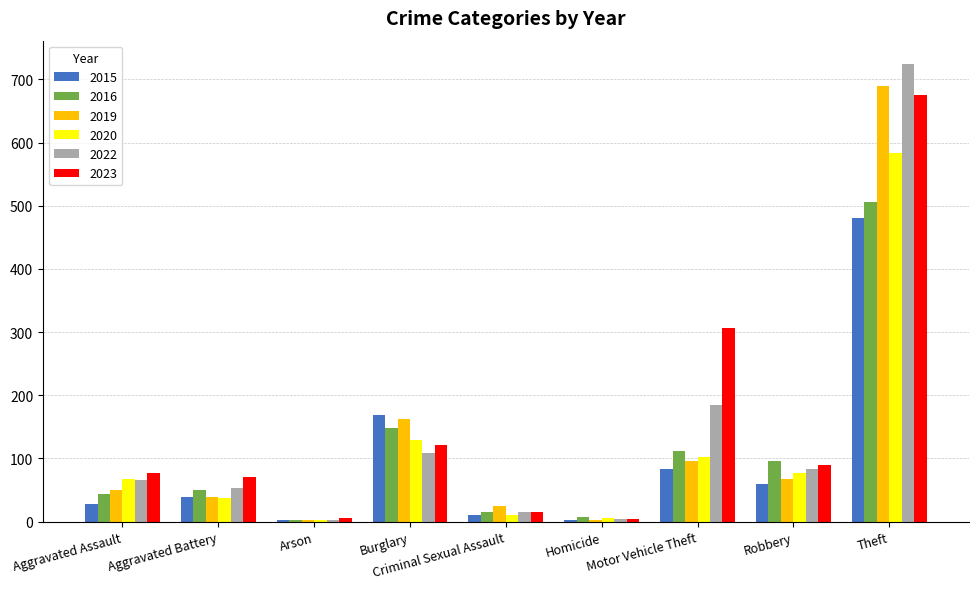

Does the chart contain stacked bars?

No